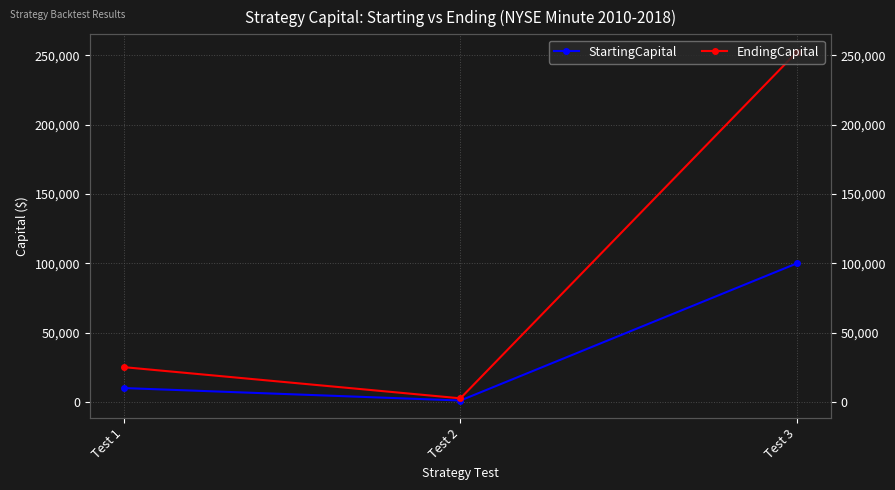

How many data points in StartingCapital are above 10000?

1